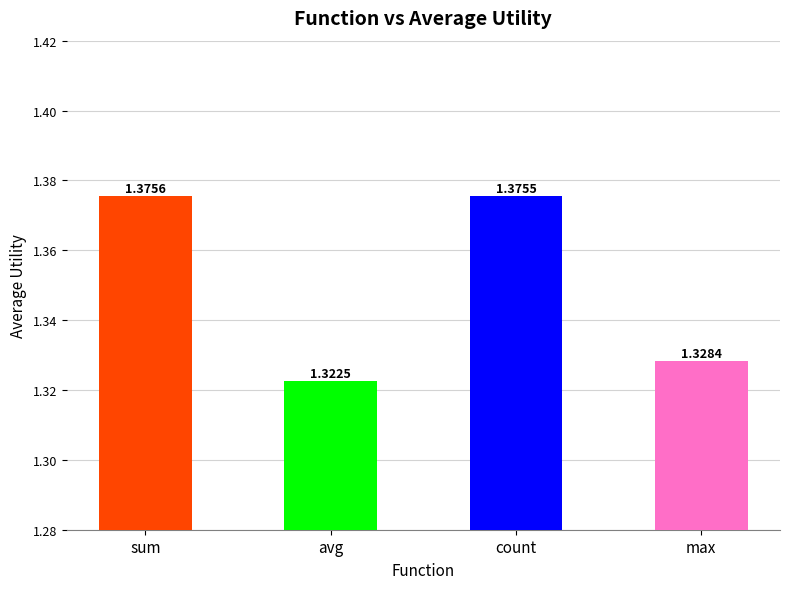

Where is the data nearest to the value 1?

avg